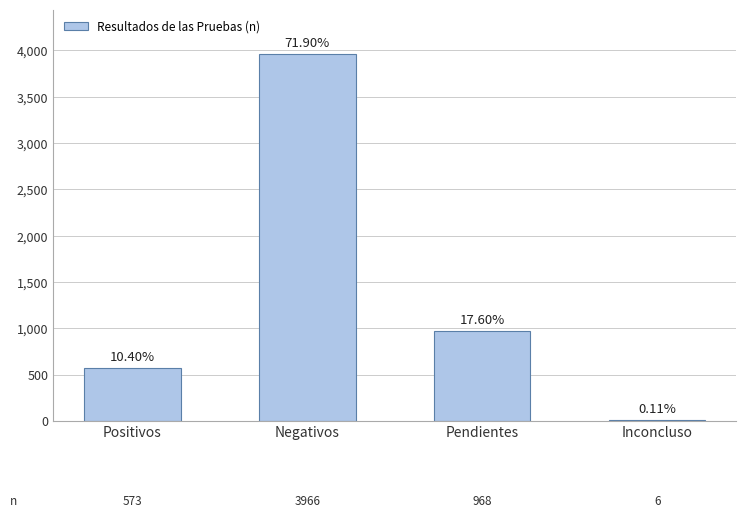

Does the chart contain stacked bars?

No